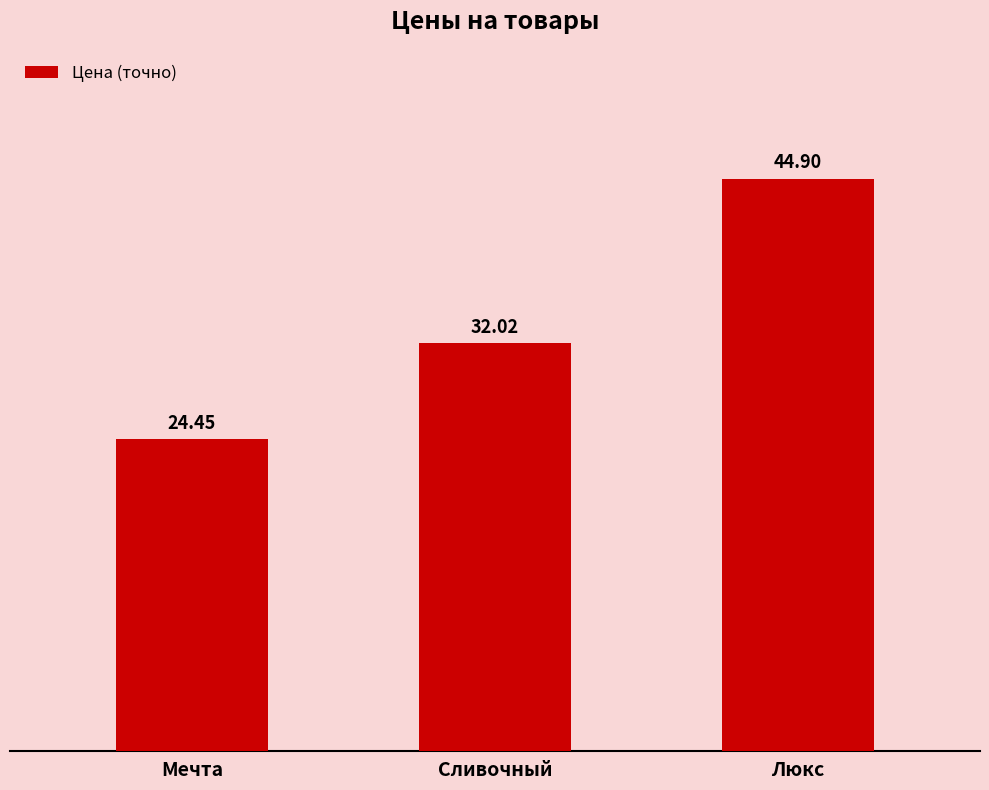

What is the sum of the values at Мечта and Сливочный?

56.5